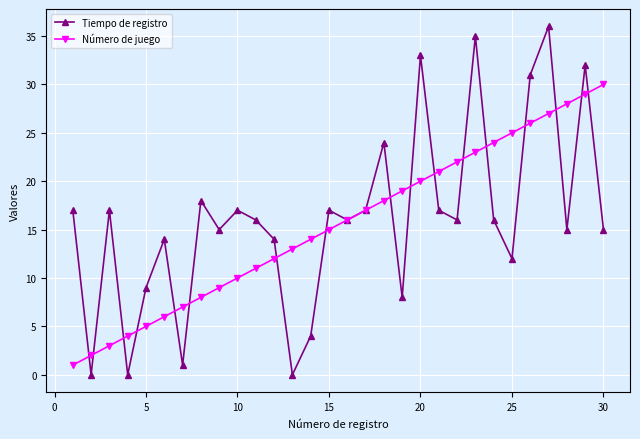

What is the lowest value of the Número de juego series?

1